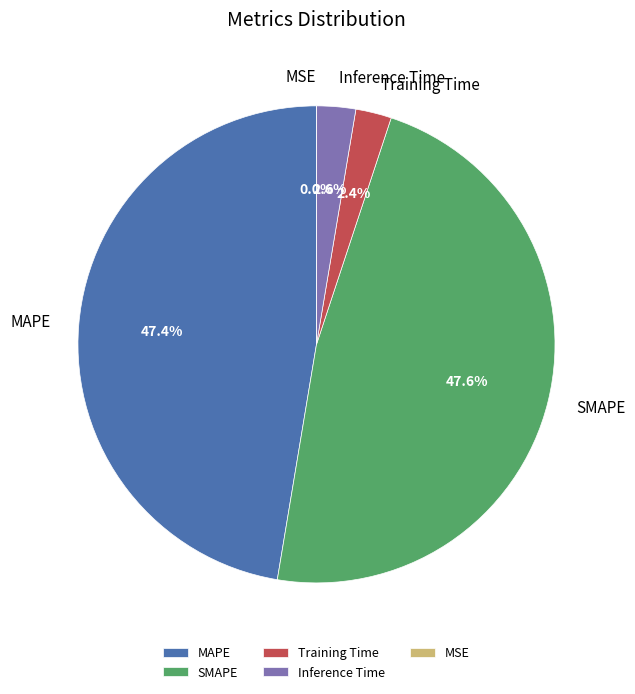

How many segments does this pie chart have?

5